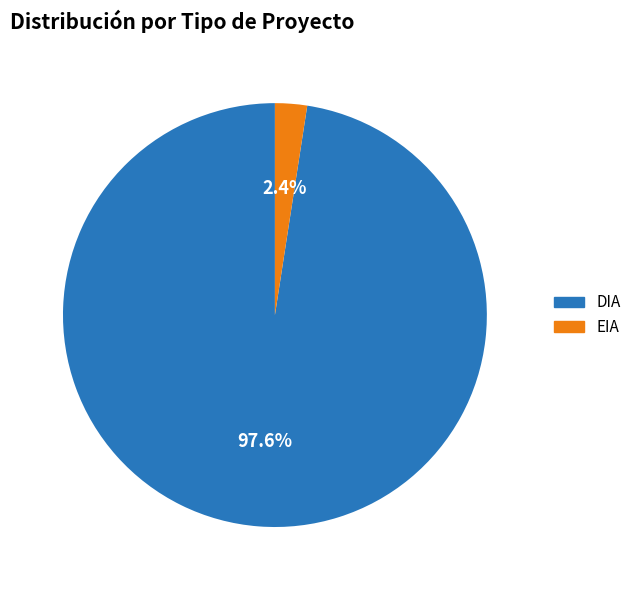

To the nearest percent, what is the combined percentage of EIA and DIA?

100%